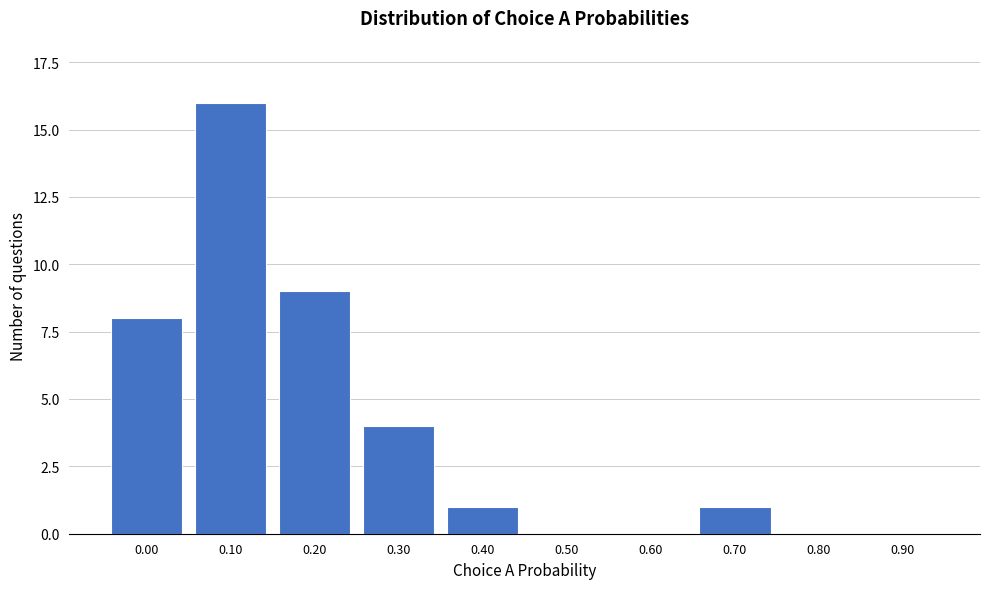

Reading left to right, transcribe all the data shown in this chart.

0.00=8	0.10=16	0.20=9	0.30=4	0.40=1	0.50=0	0.60=0	0.70=1	0.80=0	0.90=0